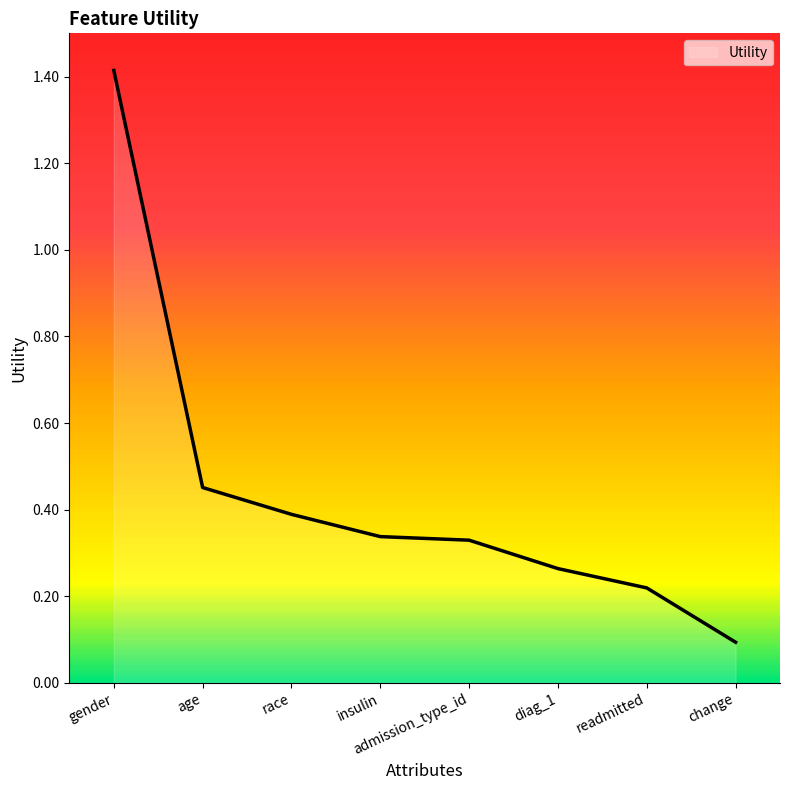

At which label is the value closest to 0?

change